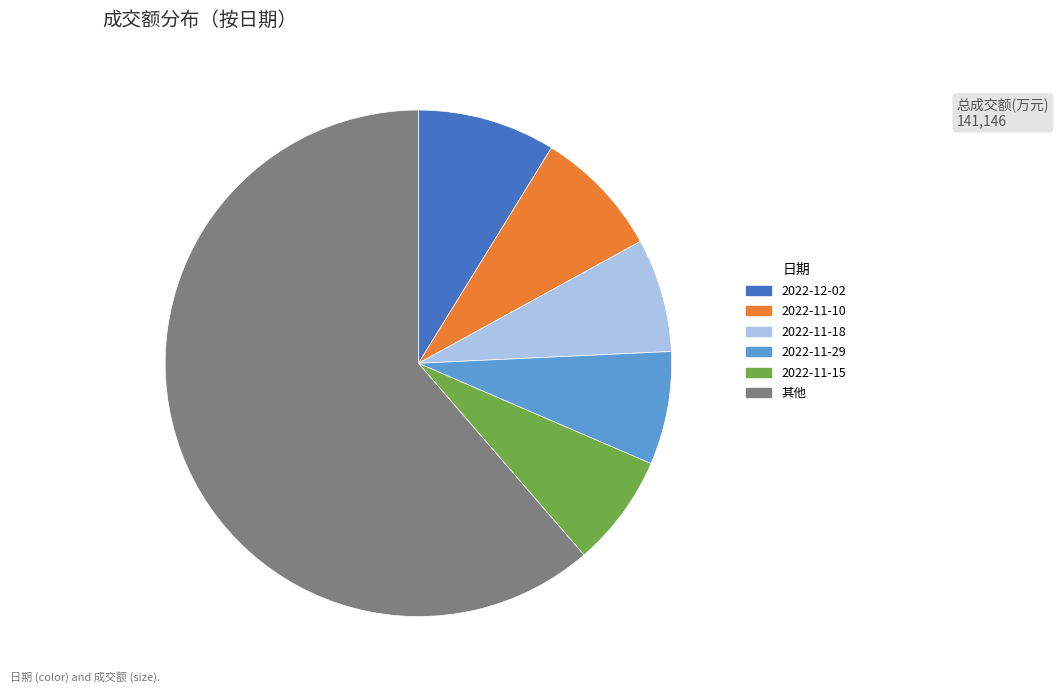

Count the number of slices in the pie.

6